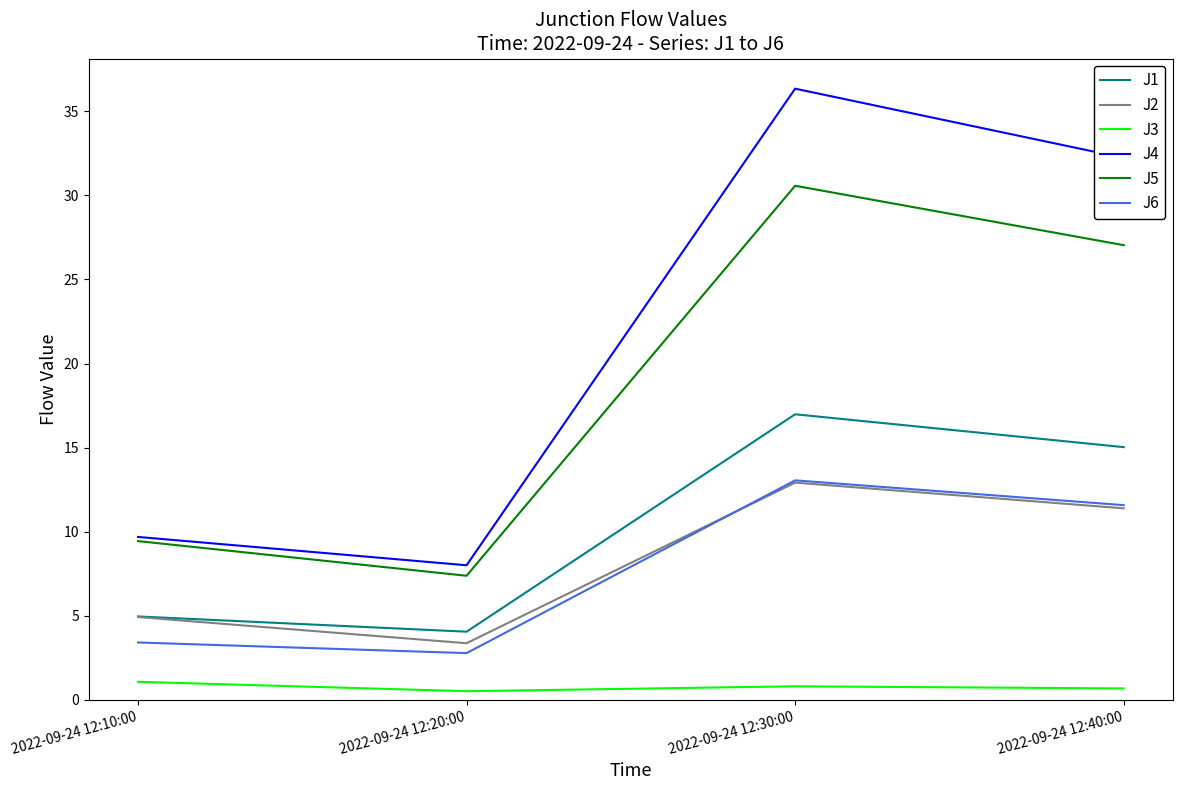

What are all the series names shown in the legend?

J1, J2, J3, J4, J5, J6